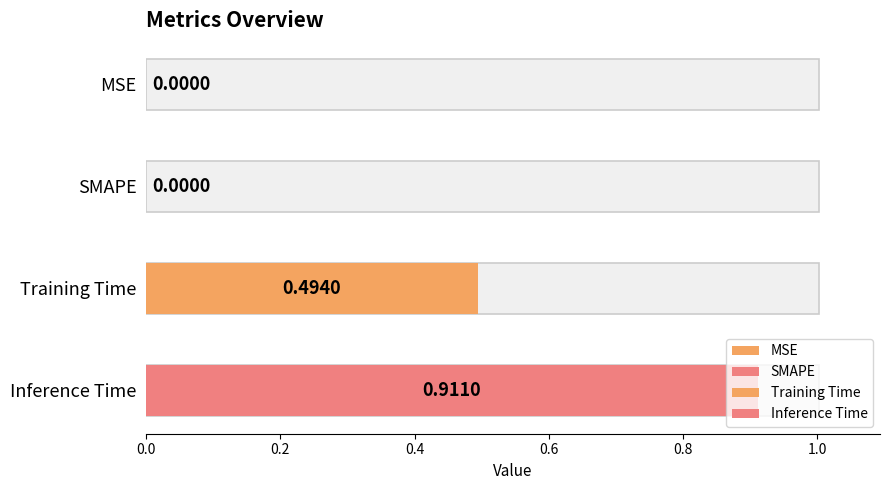

The chart shows a value of 0.0 at SMAPE. True or false?

True